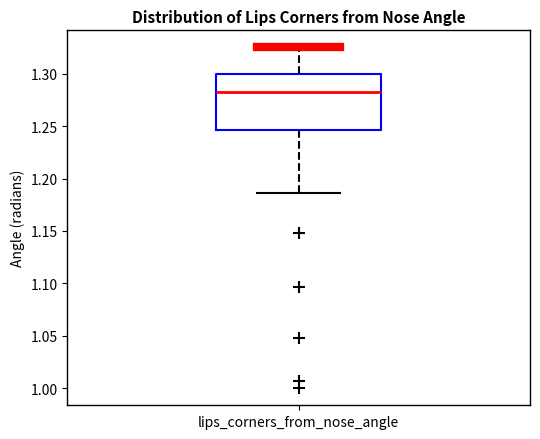

Read this box plot against the y-axis: the position of the median line, the range covered by the box, and the ends of both whiskers. The values are not printed on the chart, so give them approximately, as read against the axis.

median 1.280, box 1.245 to 1.300, whiskers 1.185 to 1.325